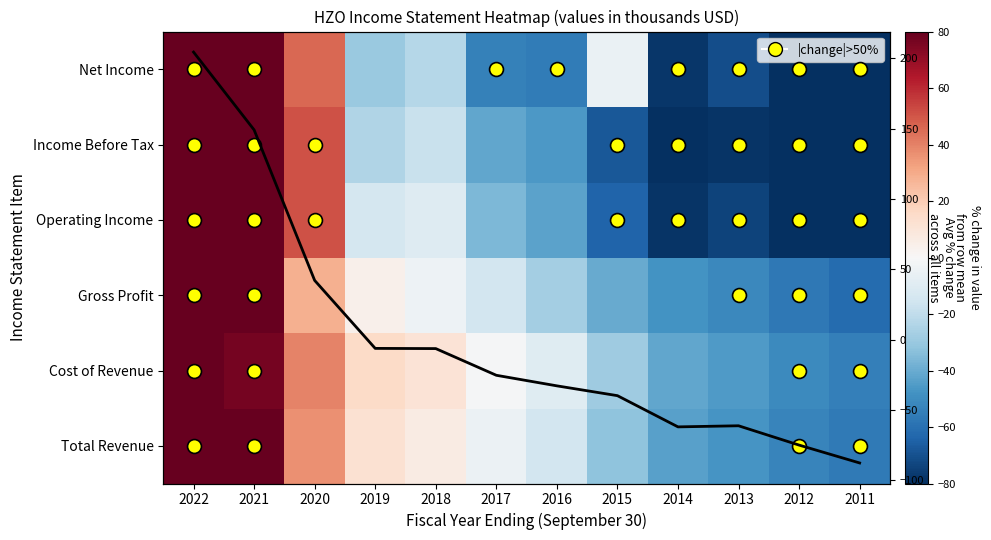

Is it true that Total Revenue equals -1.1 at 2017?

False